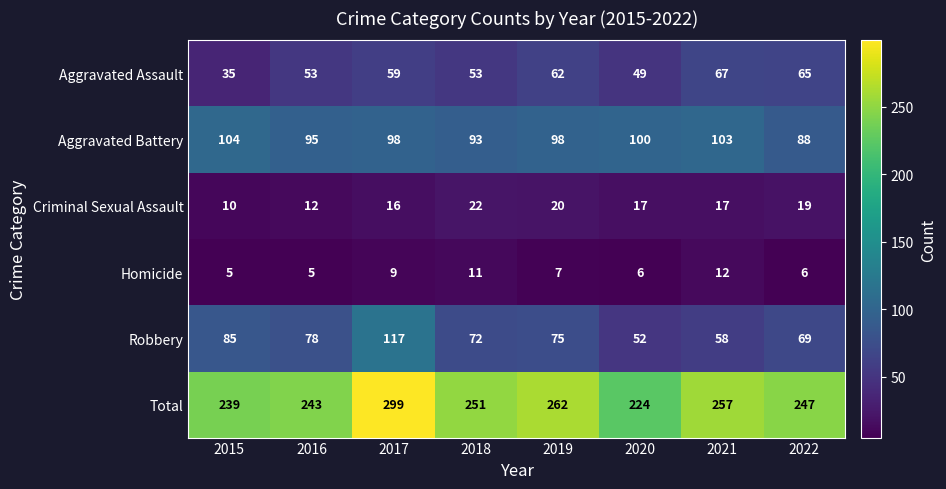

What is the difference between the maximum and minimum values in the Aggravated Battery series?

16